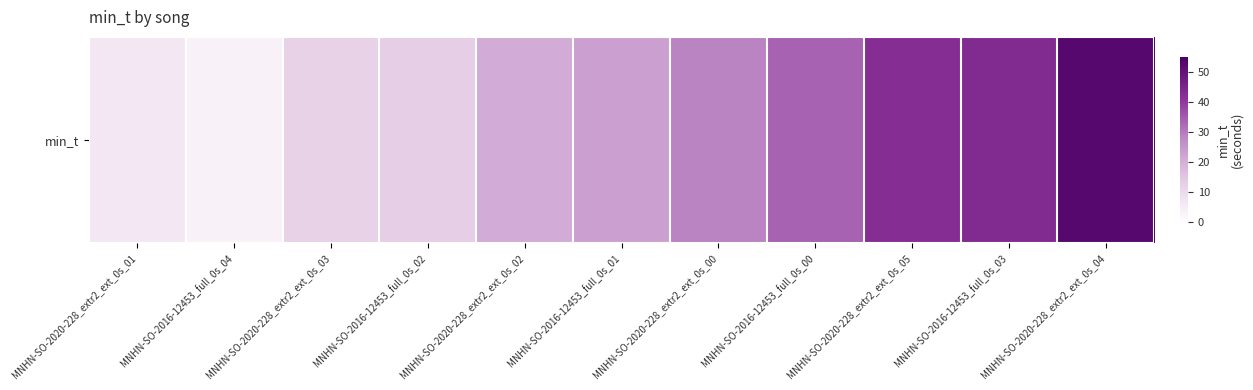

List the labels in order of value, smallest first.

MNHN-SO-2016-12453_full_0s_04, MNHN-SO-2020-228_extr2_ext_0s_01, MNHN-SO-2020-228_extr2_ext_0s_03, MNHN-SO-2016-12453_full_0s_02, MNHN-SO-2020-228_extr2_ext_0s_02, MNHN-SO-2016-12453_full_0s_01, MNHN-SO-2020-228_extr2_ext_0s_00, MNHN-SO-2016-12453_full_0s_00, MNHN-SO-2020-228_extr2_ext_0s_05, MNHN-SO-2016-12453_full_0s_03, MNHN-SO-2020-228_extr2_ext_0s_04